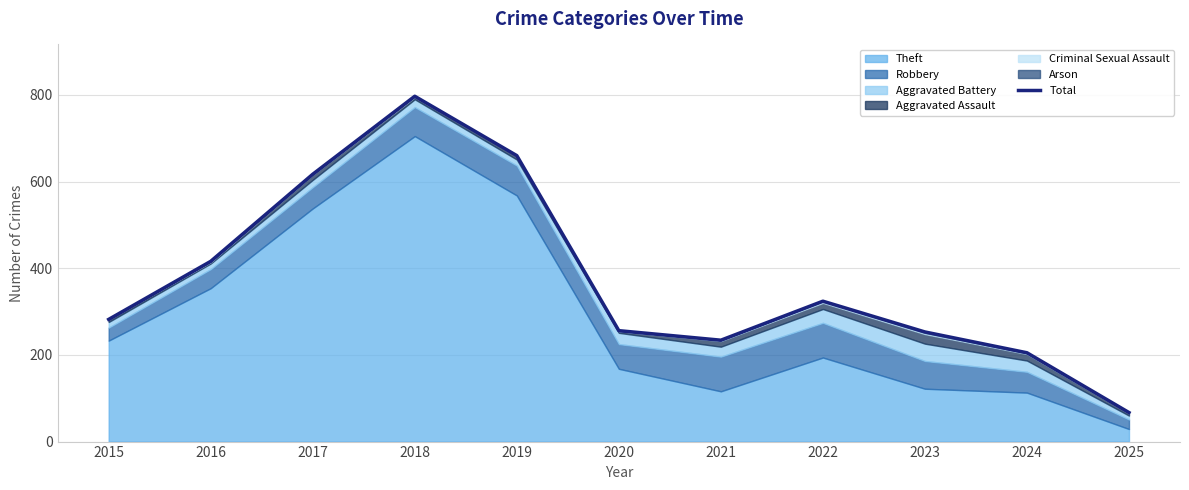

Reading right to left, what are all the values shown in this chart?

67	205	253	324	234	256	660	797	617	416	282